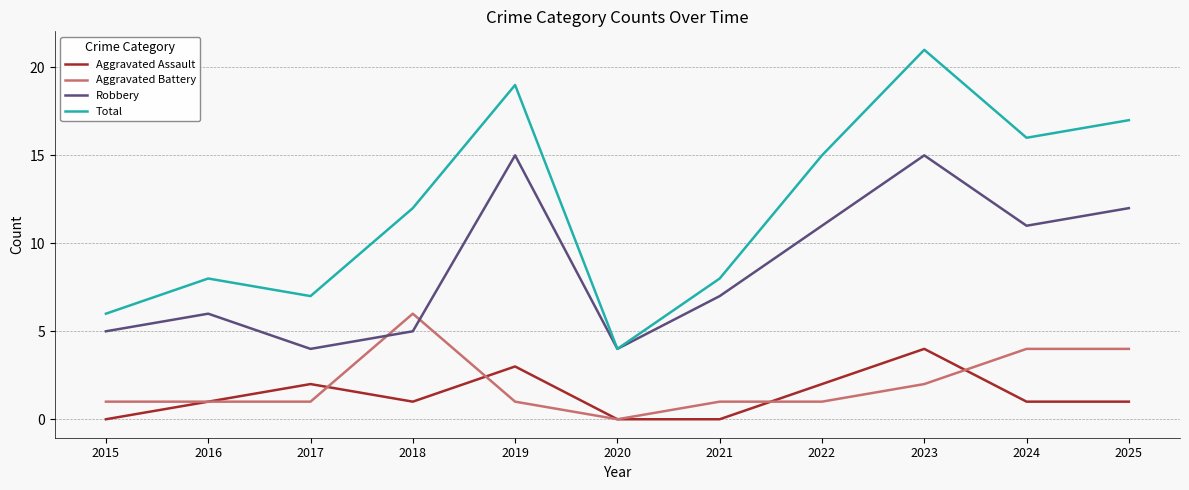

At which category does Robbery reach its first local peak?

2016